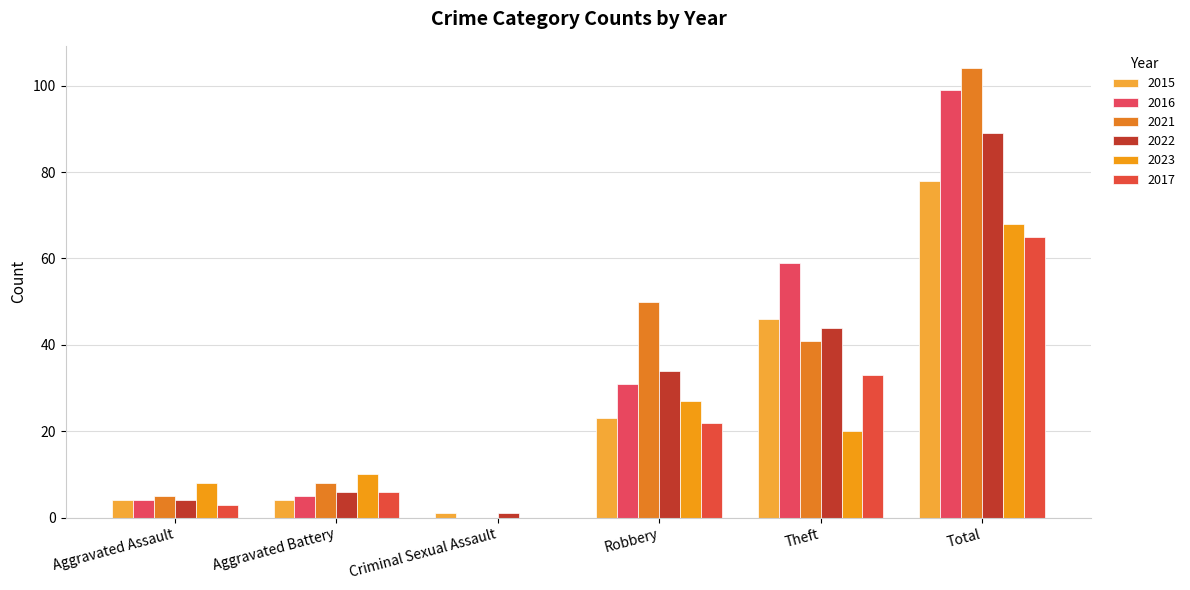

Which label corresponds to the largest value in the chart?

Total